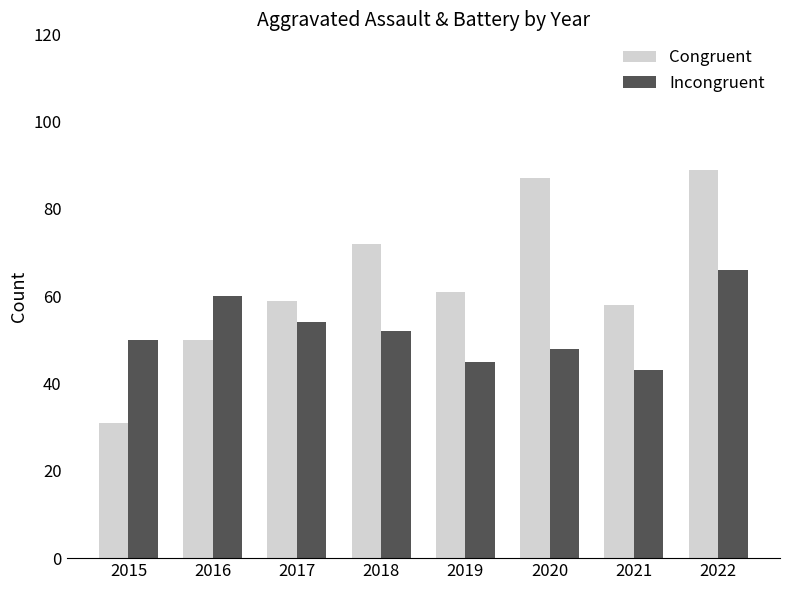

What is the difference between the second highest and minimum values in the Congruent series?

56